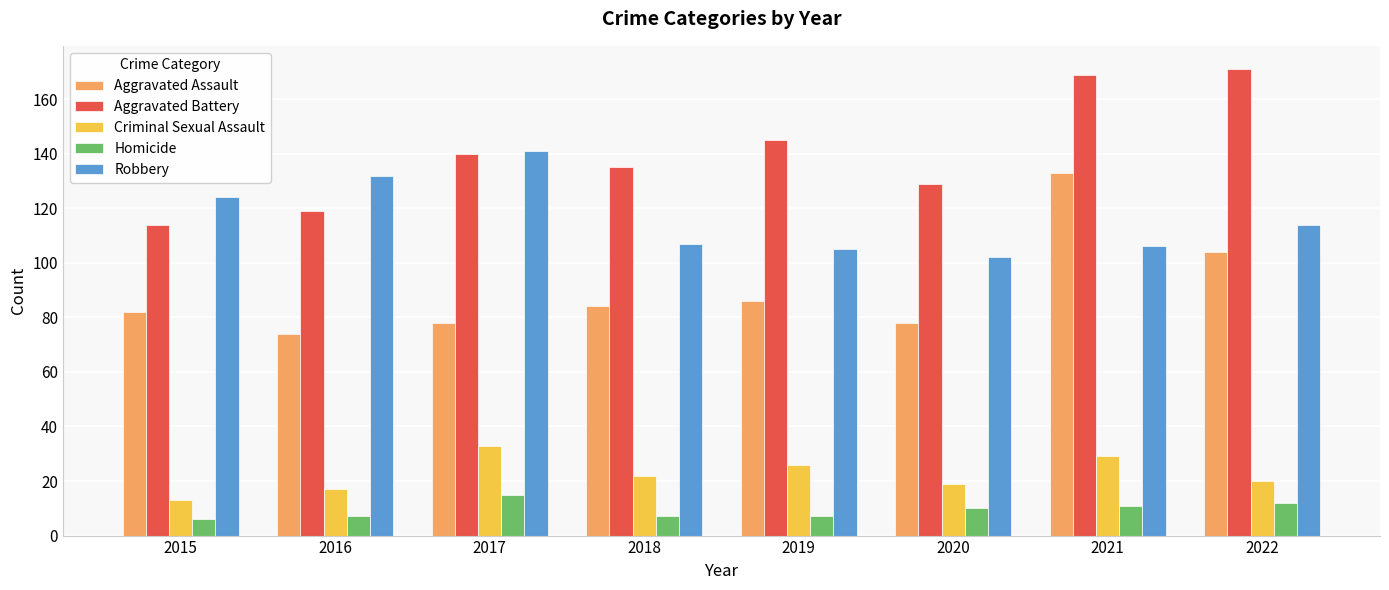

How many categories are shown in the chart?

8